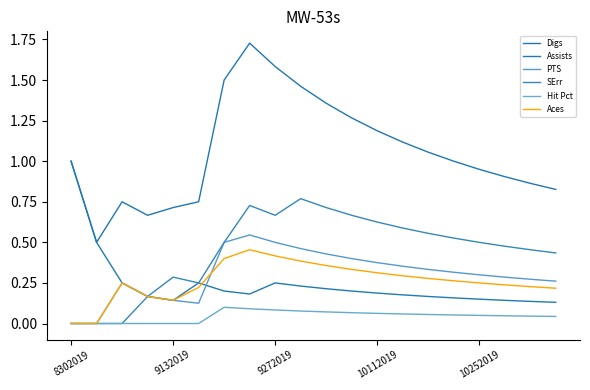

Is this an area chart (filled region under the line)?

No